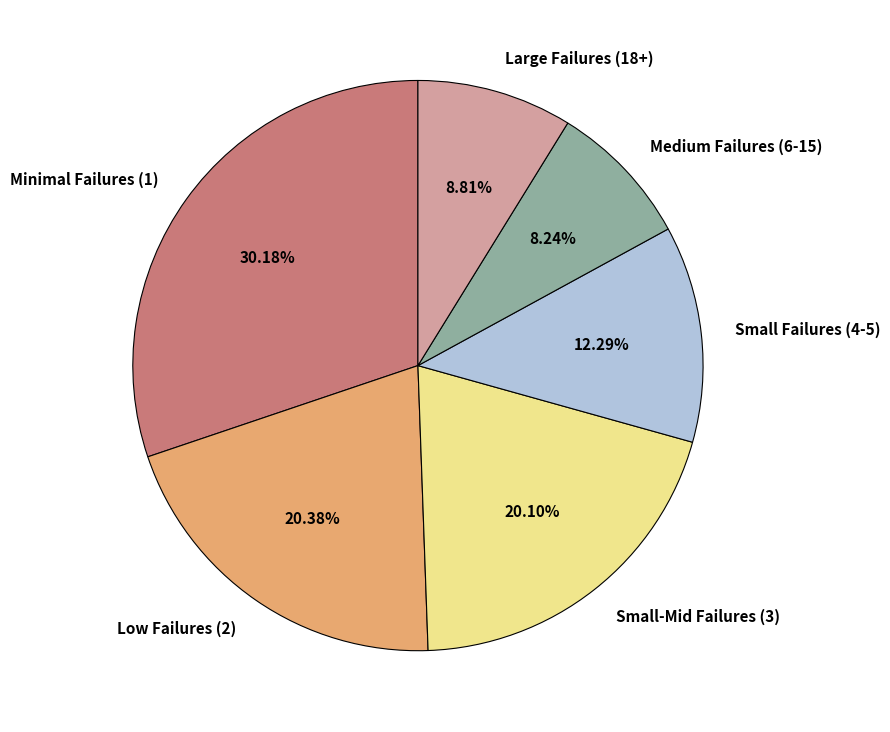

To the nearest percent, what is the average slice percentage?

17%